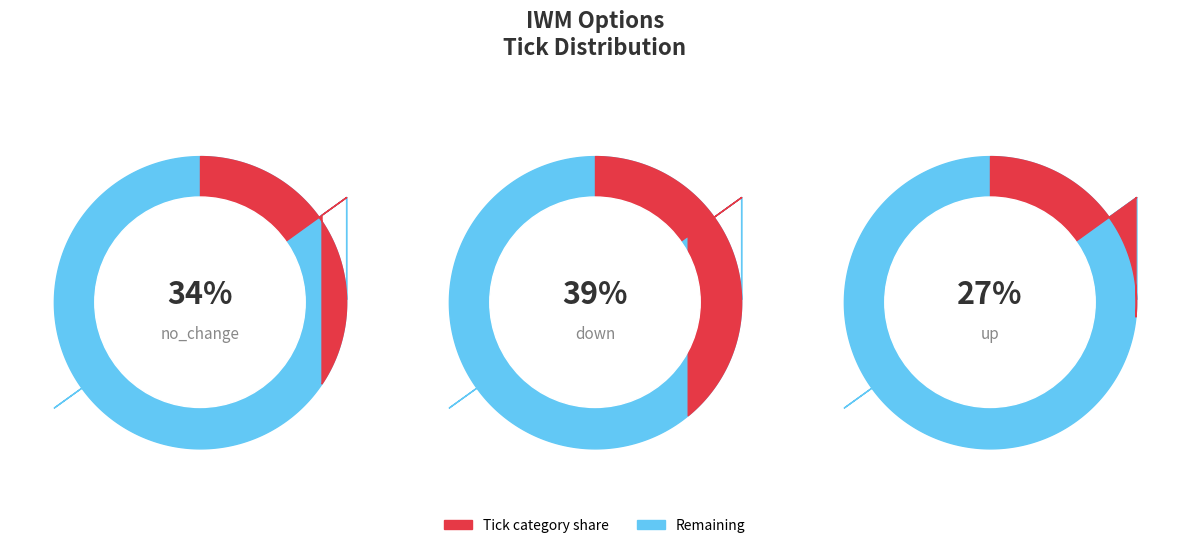

Does any single category account for the majority?

No